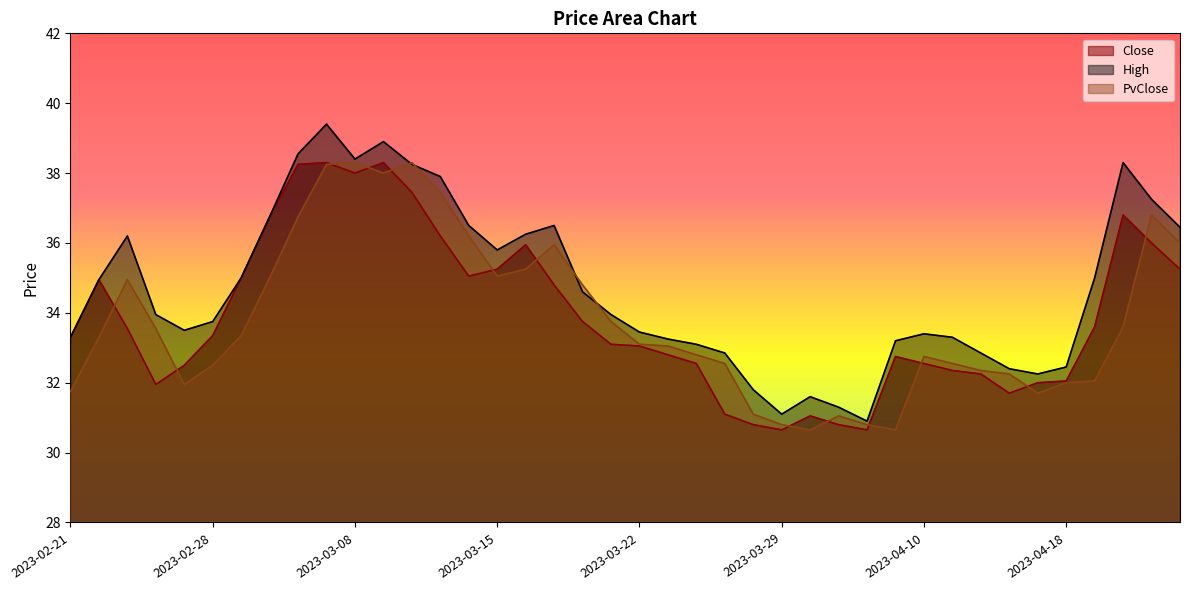

Reading right to left, extract all data points from this chart.

Close: 2023-04-24=35.2	2023-04-21=36.0	2023-04-20=36.8	2023-04-19=33.6	2023-04-18=32.0	2023-04-17=32.0	2023-04-13=31.7	2023-04-12=32.2	2023-04-11=32.4	2023-04-10=32.5	2023-04-06=32.8	2023-04-05=30.6	2023-04-03=30.8	2023-03-31=31.1	2023-03-29=30.6	2023-03-28=30.8	2023-03-27=31.1	2023-03-24=32.5	2023-03-23=32.8	2023-03-22=33.0	2023-03-21=33.1	2023-03-20=33.8	2023-03-17=34.8	2023-03-16=36.0	2023-03-15=35.2	2023-03-14=35.0	2023-03-13=36.2	2023-03-10=37.5	2023-03-09=38.3	2023-03-08=38.0	2023-03-06=38.3	2023-03-03=38.2	2023-03-02=36.8	2023-03-01=35.0	2023-02-28=33.4	2023-02-27=32.5	2023-02-24=31.9	2023-02-23=33.5	2023-02-22=35.0	2023-02-21=33.3
High: 2023-04-24=36.5	2023-04-21=37.2	2023-04-20=38.3	2023-04-19=35.0	2023-04-18=32.5	2023-04-17=32.2	2023-04-13=32.4	2023-04-12=32.9	2023-04-11=33.3	2023-04-10=33.4	2023-04-06=33.2	2023-04-05=30.9	2023-04-03=31.3	2023-03-31=31.6	2023-03-29=31.1	2023-03-28=31.8	2023-03-27=32.9	2023-03-24=33.1	2023-03-23=33.2	2023-03-22=33.5	2023-03-21=34.0	2023-03-20=34.6	2023-03-17=36.5	2023-03-16=36.2	2023-03-15=35.8	2023-03-14=36.5	2023-03-13=37.9	2023-03-10=38.2	2023-03-09=38.9	2023-03-08=38.4	2023-03-06=39.4	2023-03-03=38.5	2023-03-02=36.8	2023-03-01=35.0	2023-02-28=33.8	2023-02-27=33.5	2023-02-24=34.0	2023-02-23=36.2	2023-02-22=35.0	2023-02-21=33.3
PvClose: 2023-04-24=36.0	2023-04-21=36.8	2023-04-20=33.6	2023-04-19=32.0	2023-04-18=32.0	2023-04-17=31.7	2023-04-13=32.2	2023-04-12=32.4	2023-04-11=32.5	2023-04-10=32.8	2023-04-06=30.6	2023-04-05=30.8	2023-04-03=31.1	2023-03-31=30.6	2023-03-29=30.8	2023-03-28=31.1	2023-03-27=32.5	2023-03-24=32.8	2023-03-23=33.0	2023-03-22=33.1	2023-03-21=33.8	2023-03-20=34.8	2023-03-17=36.0	2023-03-16=35.2	2023-03-15=35.0	2023-03-14=36.2	2023-03-13=37.5	2023-03-10=38.3	2023-03-09=38.0	2023-03-08=38.3	2023-03-06=38.2	2023-03-03=36.8	2023-03-02=35.0	2023-03-01=33.4	2023-02-28=32.5	2023-02-27=31.9	2023-02-24=33.5	2023-02-23=35.0	2023-02-22=33.3	2023-02-21=31.8